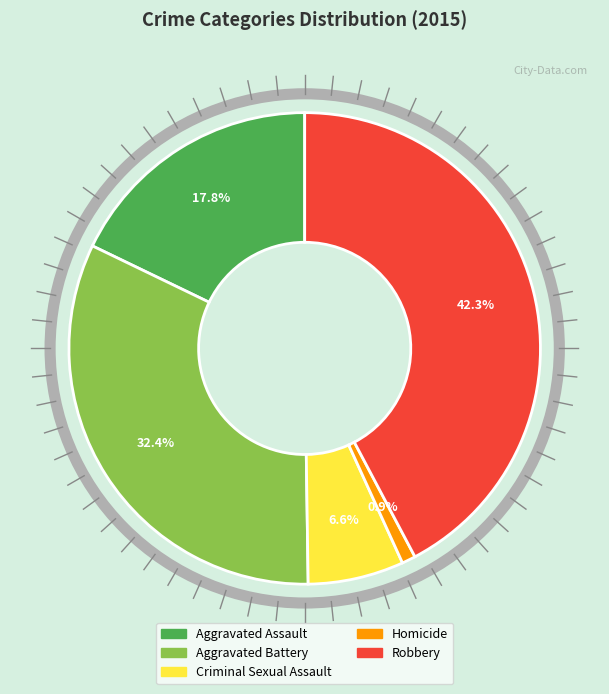

What percentage is the Homicide slice, to the nearest percent?

1%